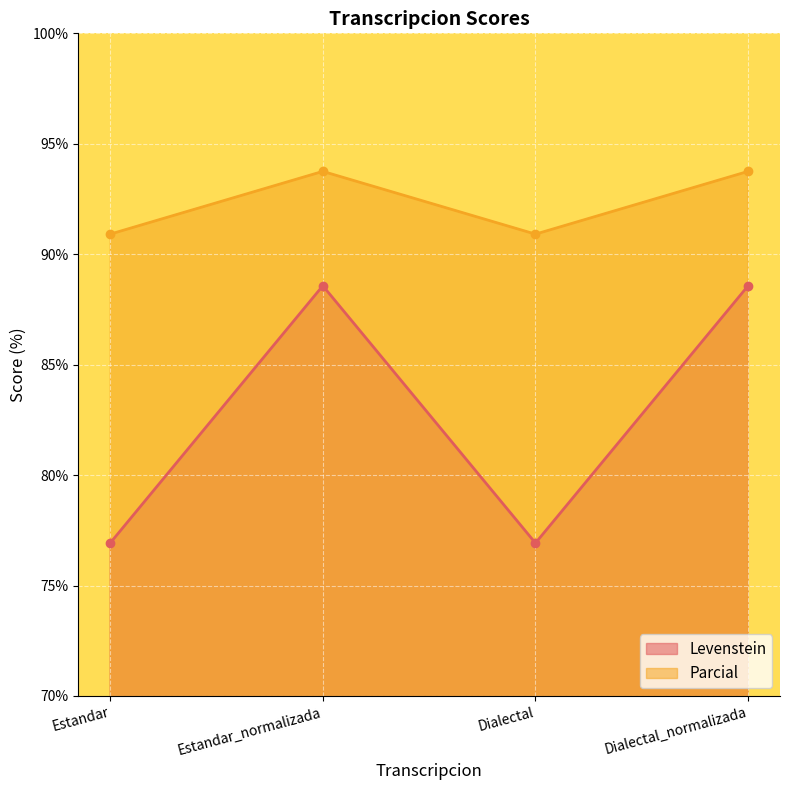

At which label does Levenstein reach its minimum?

Estandar